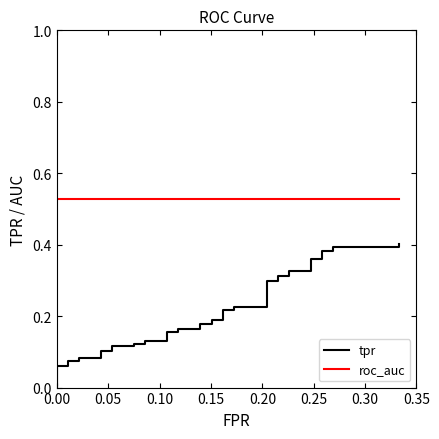

What is the difference between the maximum and minimum values in the tpr series?

0.4